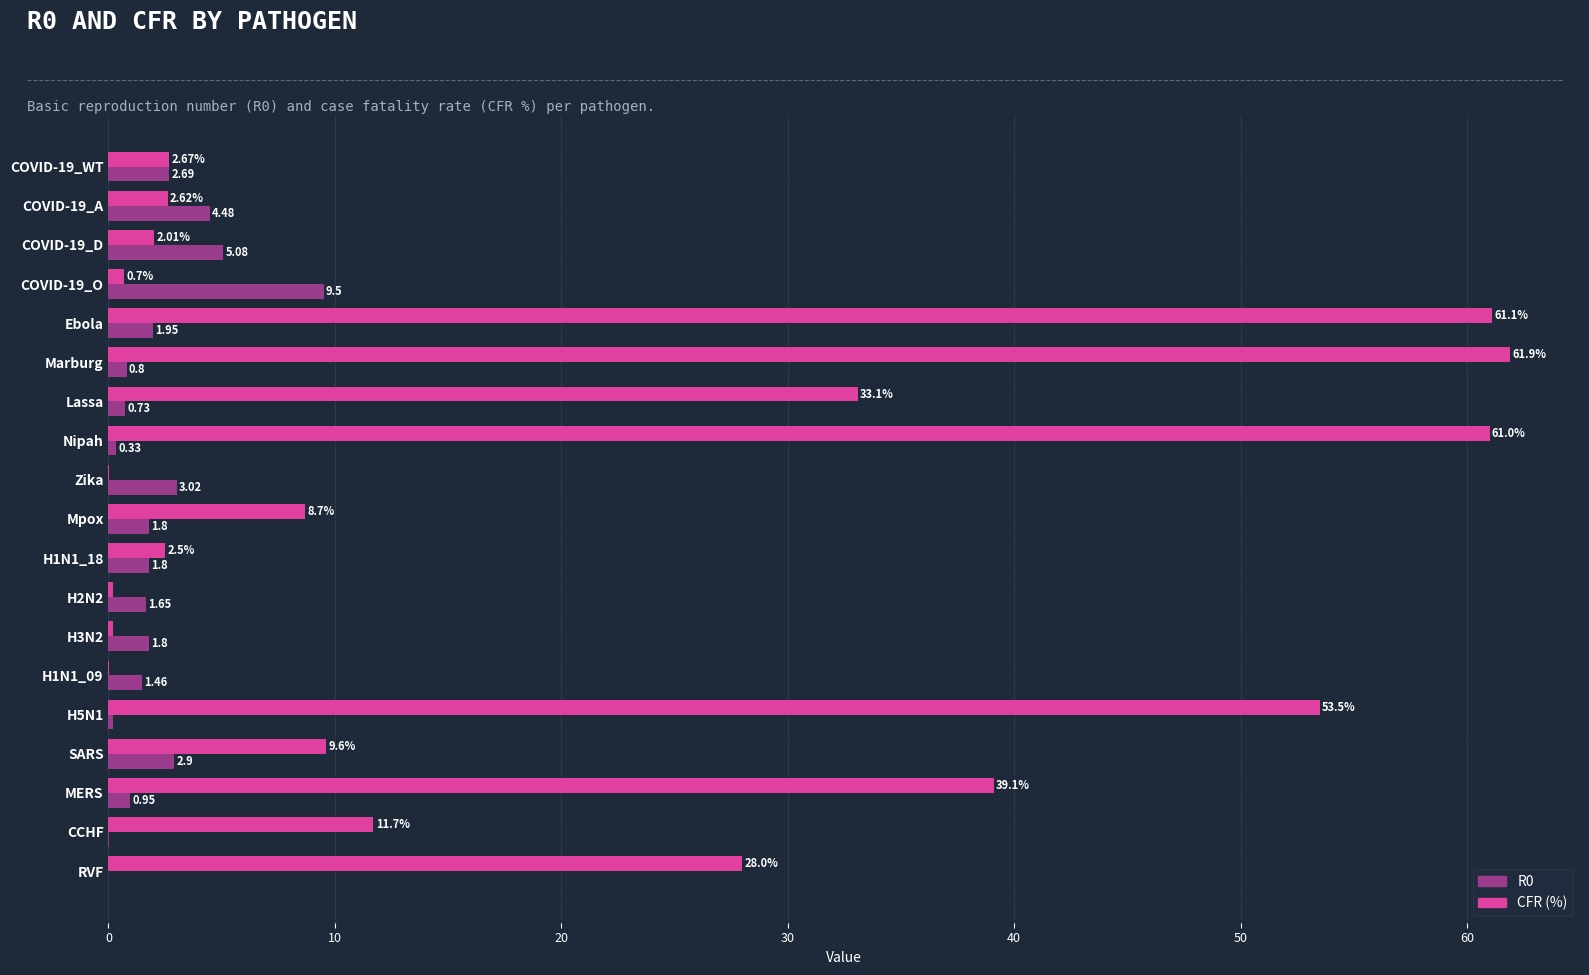

What is the sum of the CFR (%) values at SARS and MERS?

48.7